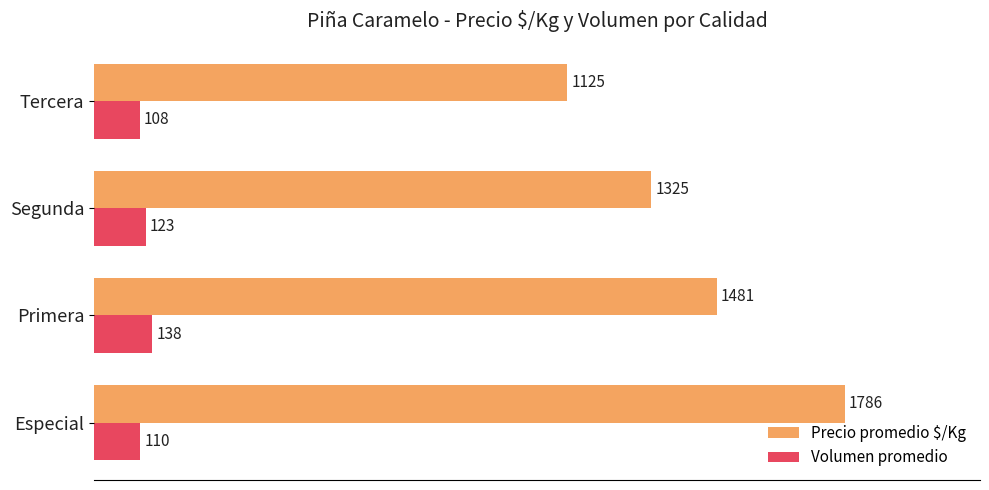

How many series are shown in this chart?

2